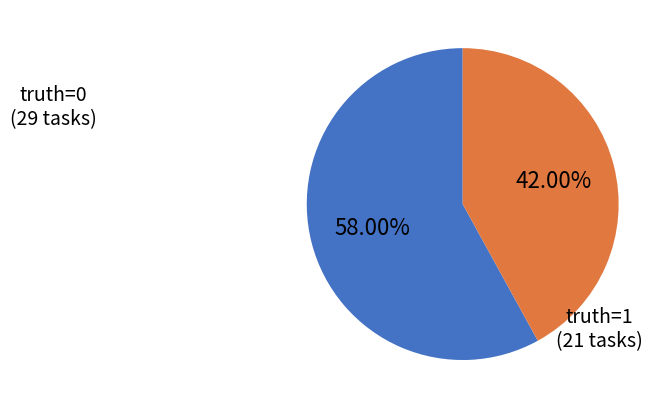

Does any single category account for the majority?

Yes